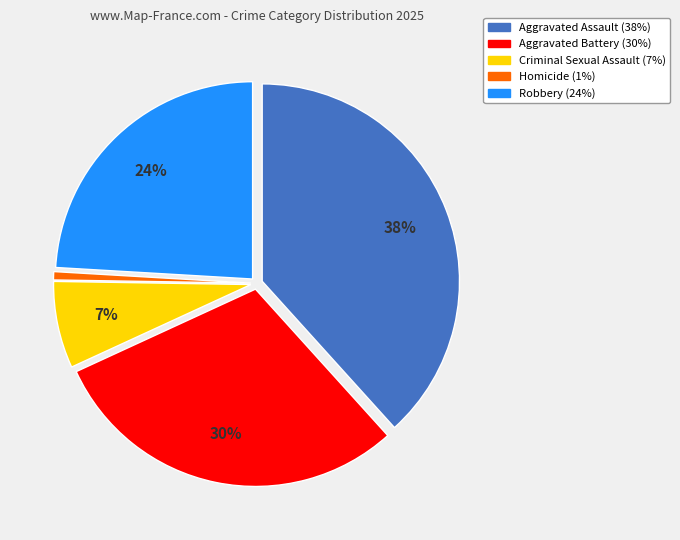

Is the sum of Robbery and Aggravated Battery greater than half?

Yes